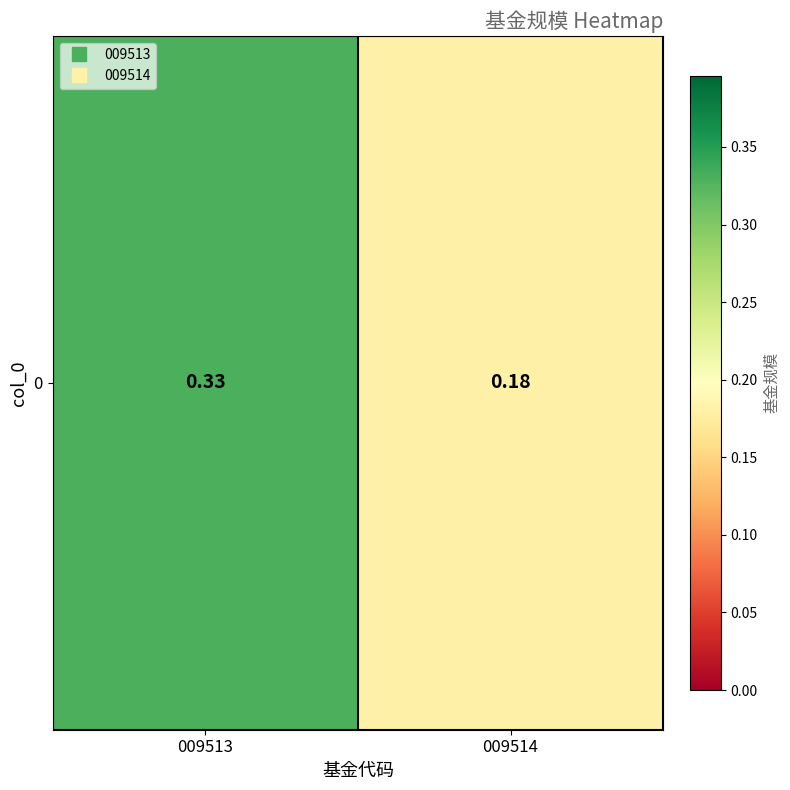

Rank the categories by value from lowest to highest.

009514, 009513